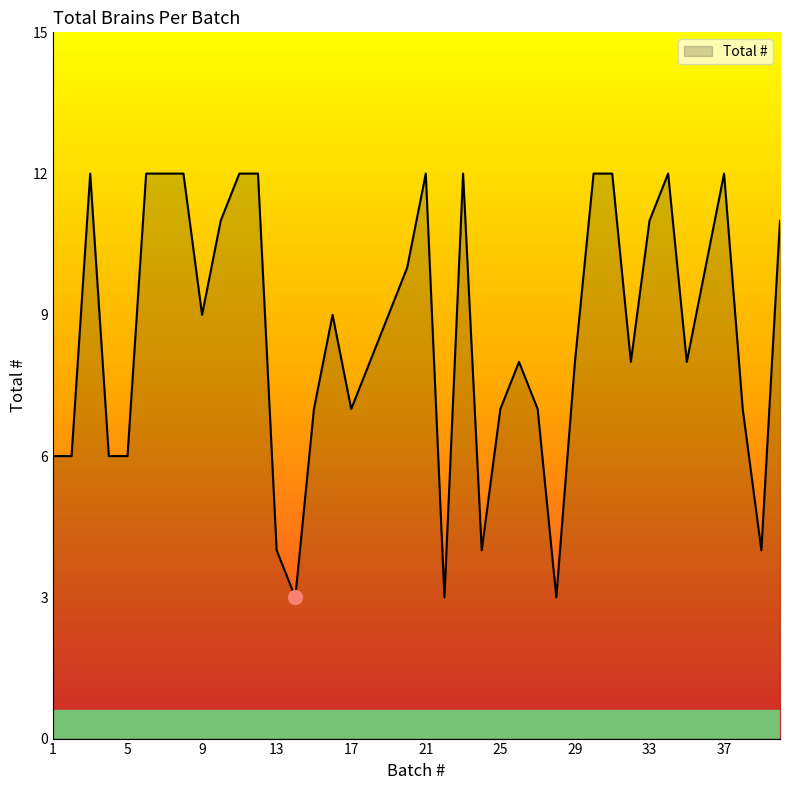

What is the minimum value shown in the chart?

3